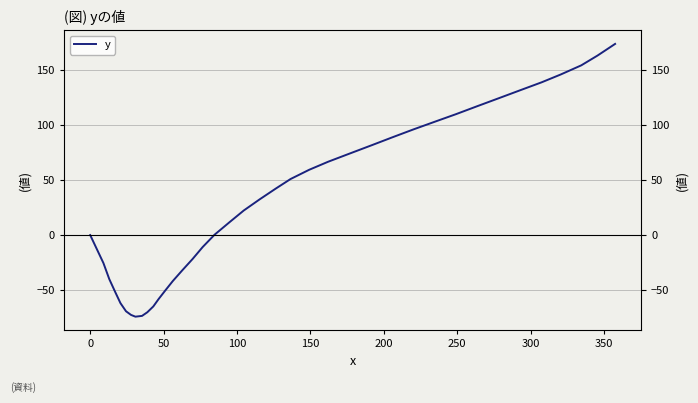

Is this an area chart (filled region under the line)?

No